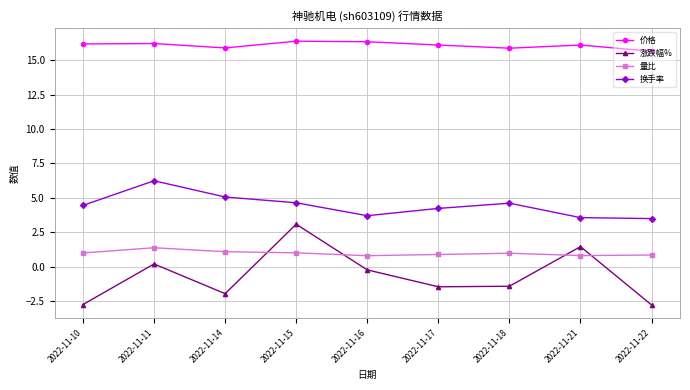

Which series changed the most between 2022-11-10 and 2022-11-15?

涨跌幅%